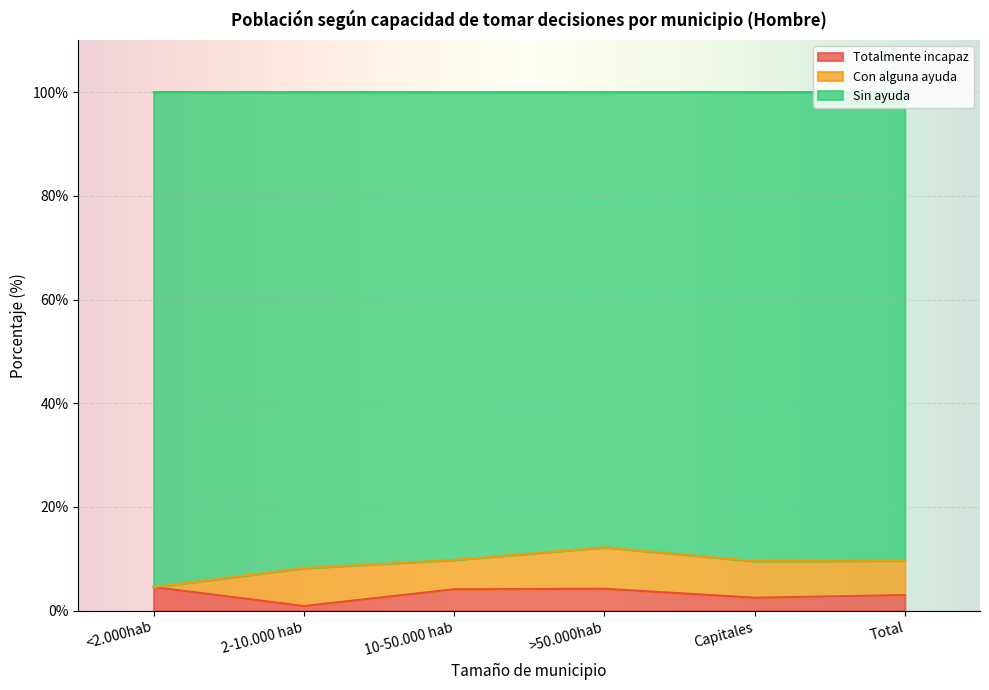

The Totalmente incapaz series shows 0.9 at 2-10.000 hab. True or false?

True